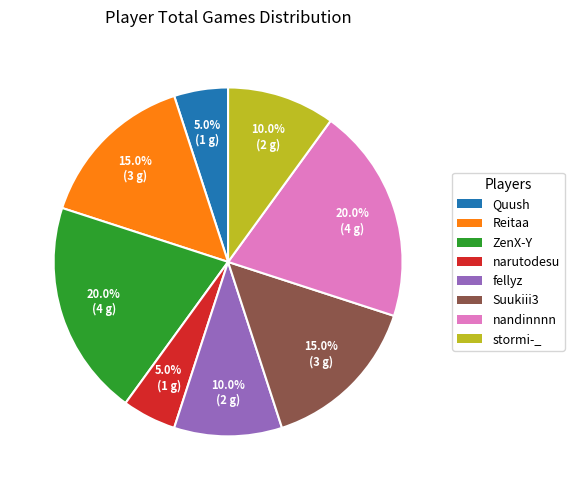

Which has a higher value, narutodesu or nandinnnn?

nandinnnn